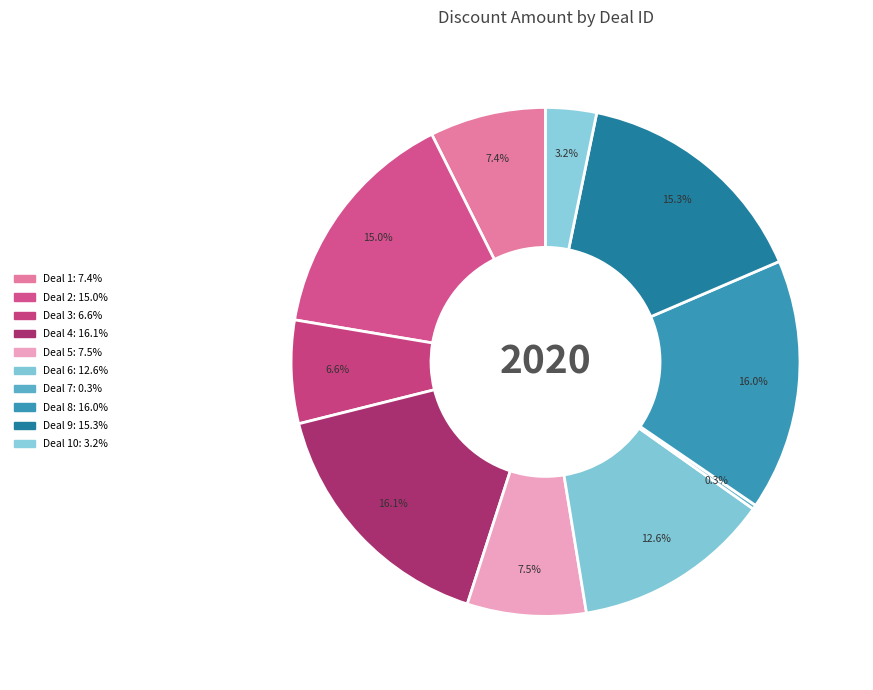

Rank the categories by value from highest to lowest.

4, 8, 9, 2, 6, 5, 1, 3, 10, 7